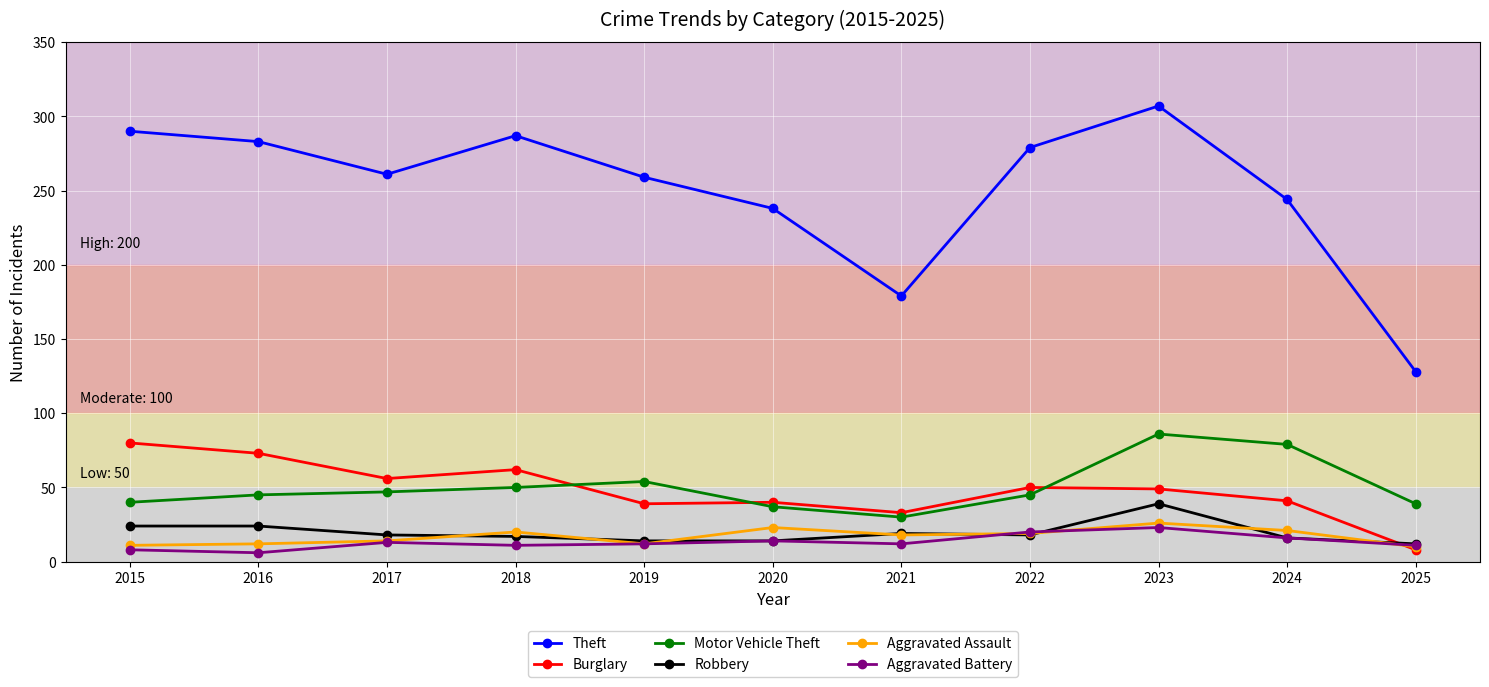

What is the value of the Motor Vehicle Theft point at the 6th from the left?

37